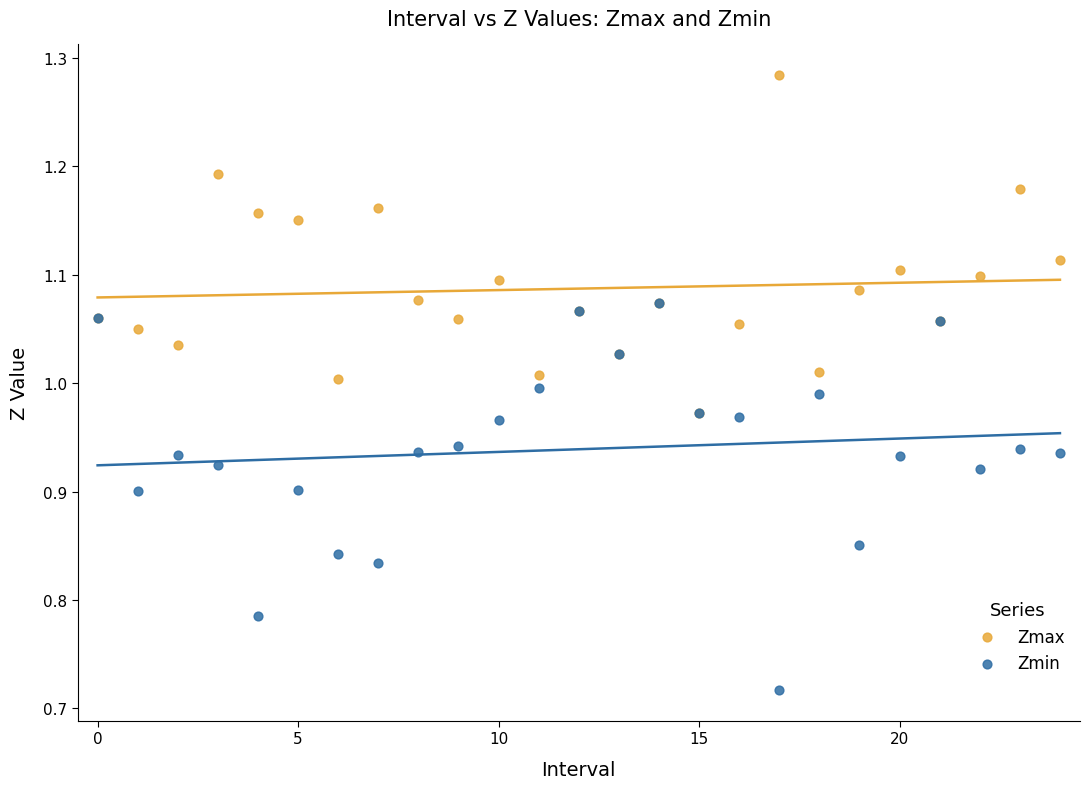

Which series contains the highest Y value?

Zmax